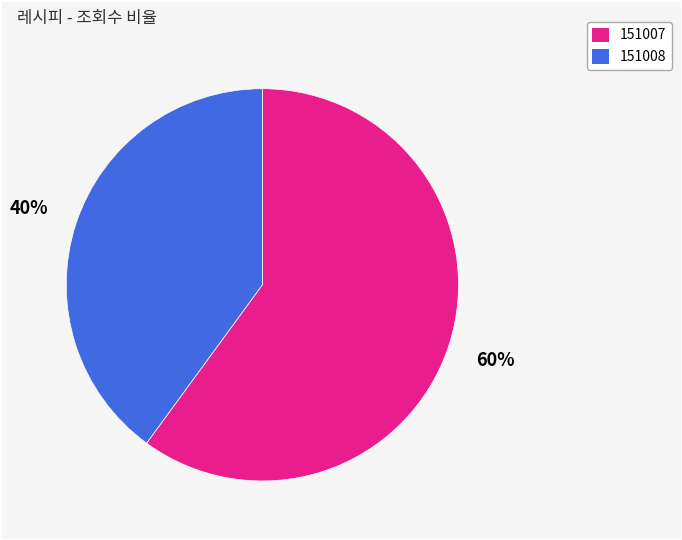

What is the largest slice in the pie chart?

151007